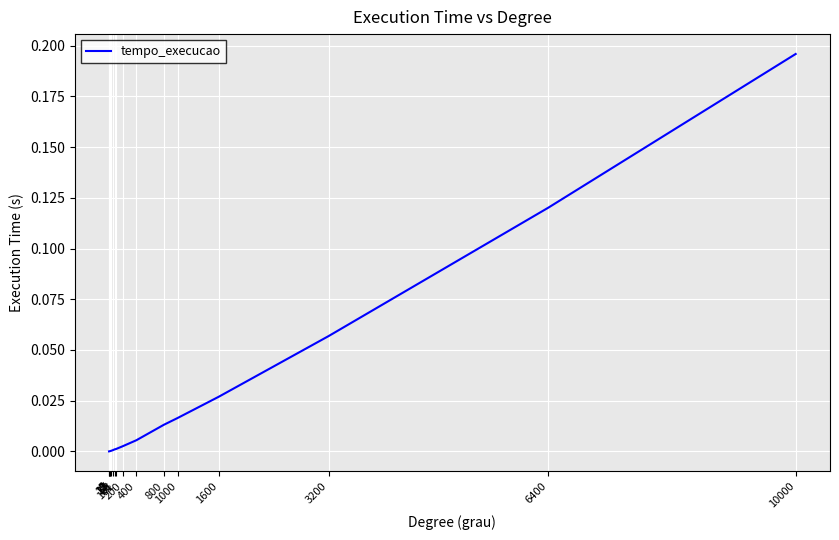

True or false: the data shows 0.0 at 2.

True